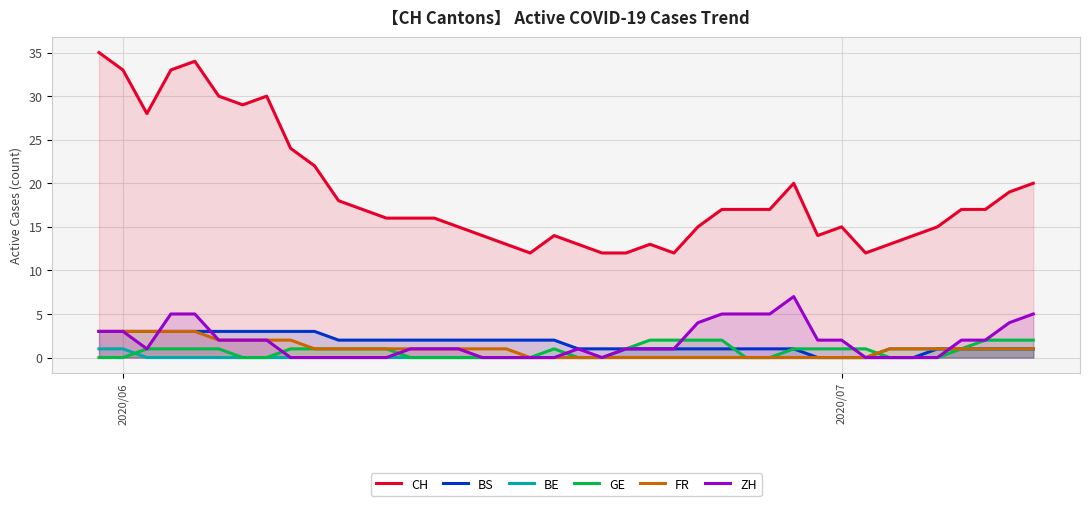

Which series has the largest total across all categories?

CH